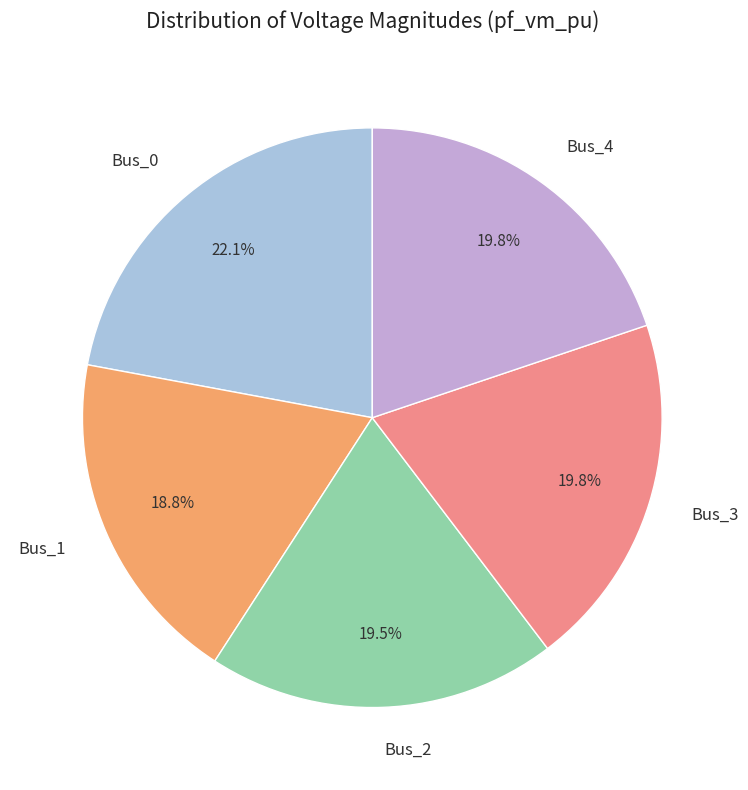

True or false: Bus_1 accounts for 10% of the total.

False